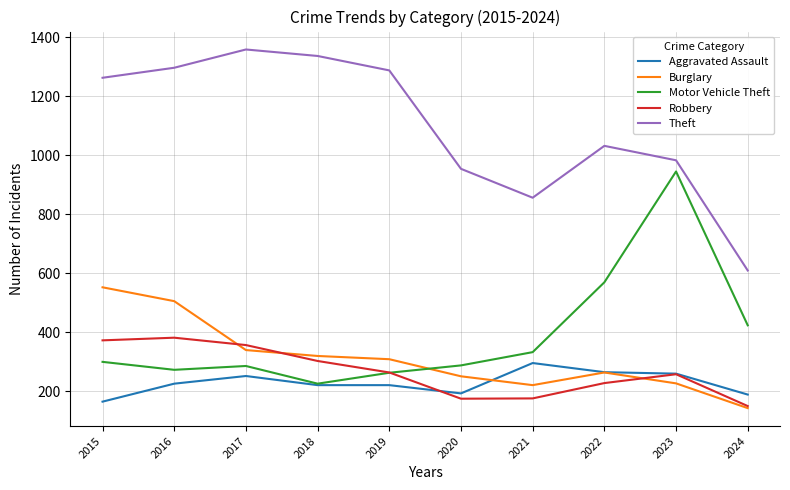

Which series has the largest total across all categories?

Theft